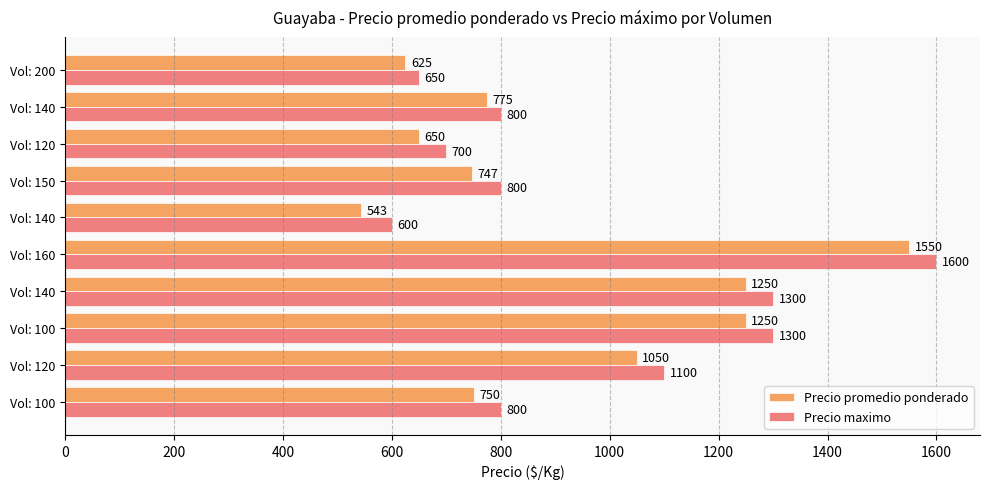

Reading left to right, list all the values displayed in this chart.

Precio promedio ponderado: 625	775	650	747	543	1550	1250	1250	1050	750
Precio maximo: 650	800	700	800	600	1600	1300	1300	1100	800